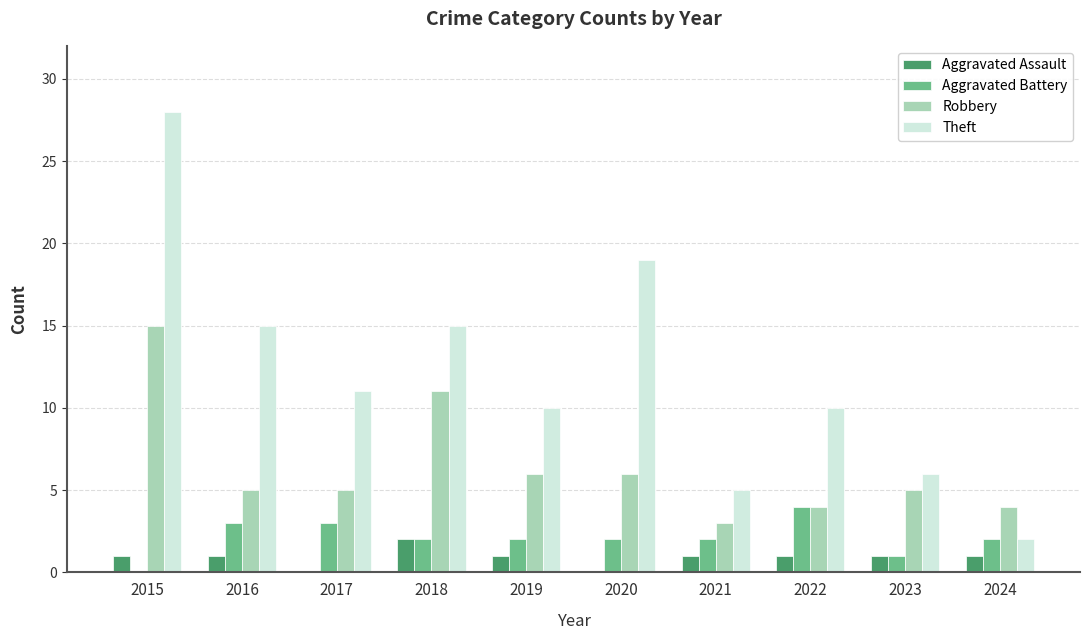

The value of Theft at 2019 is 10. True or false?

True